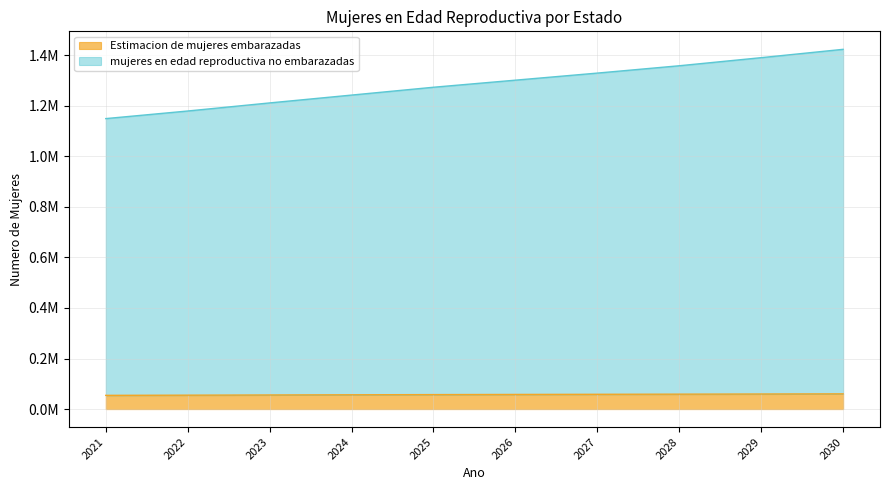

True or false: mujeres en edad reproductiva no embarazadas and Estimacion de mujeres embarazadas cross at least once.

False